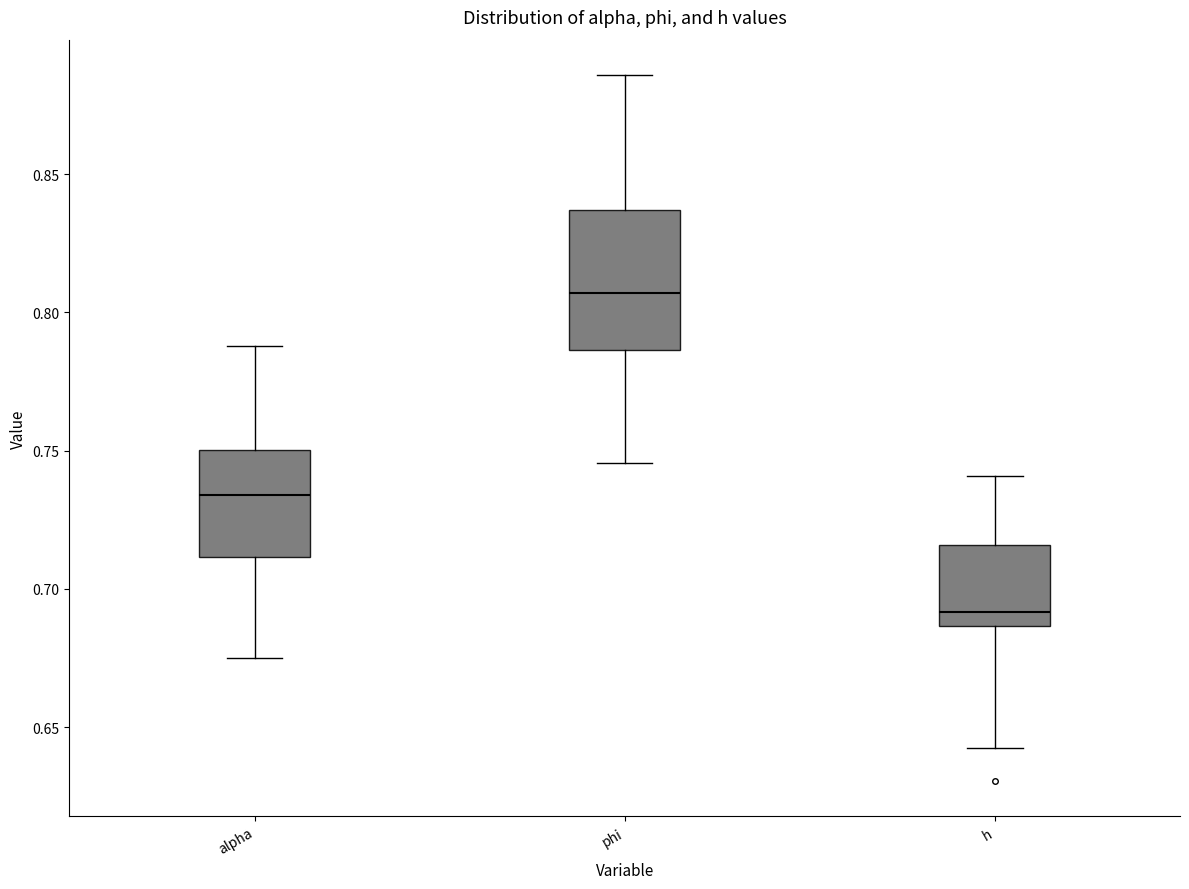

Which box is the tallest, from its lower edge to its upper edge?

phi